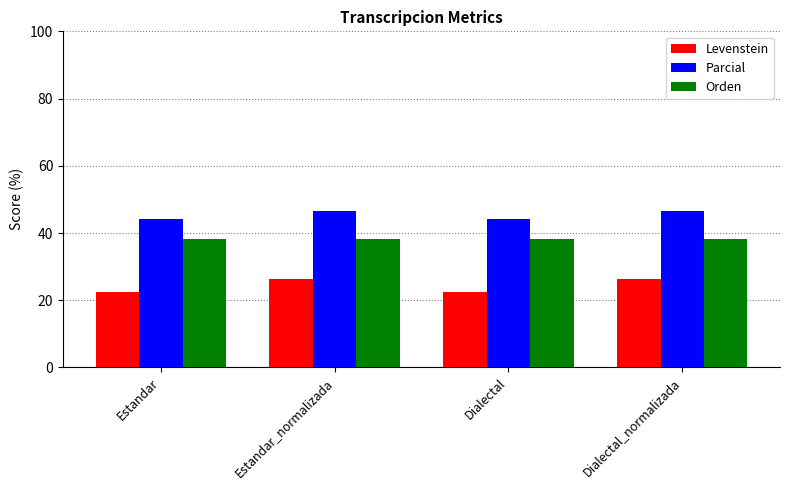

What is the maximum value shown in the chart?

46.7